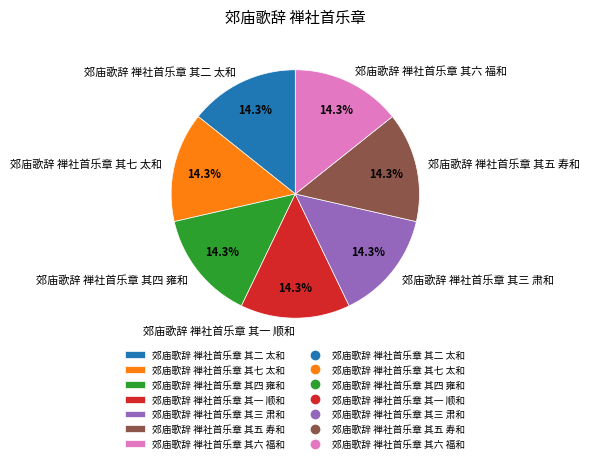

Is there any slice that represents more than half of the pie?

No